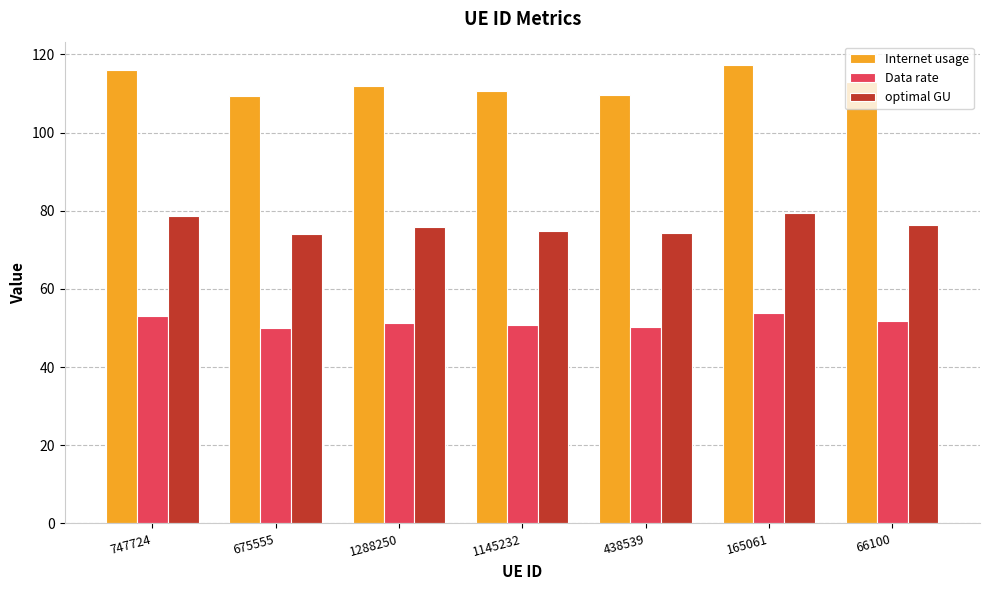

What are all the series names shown in the legend?

Internet usage, Data rate, optimal GU